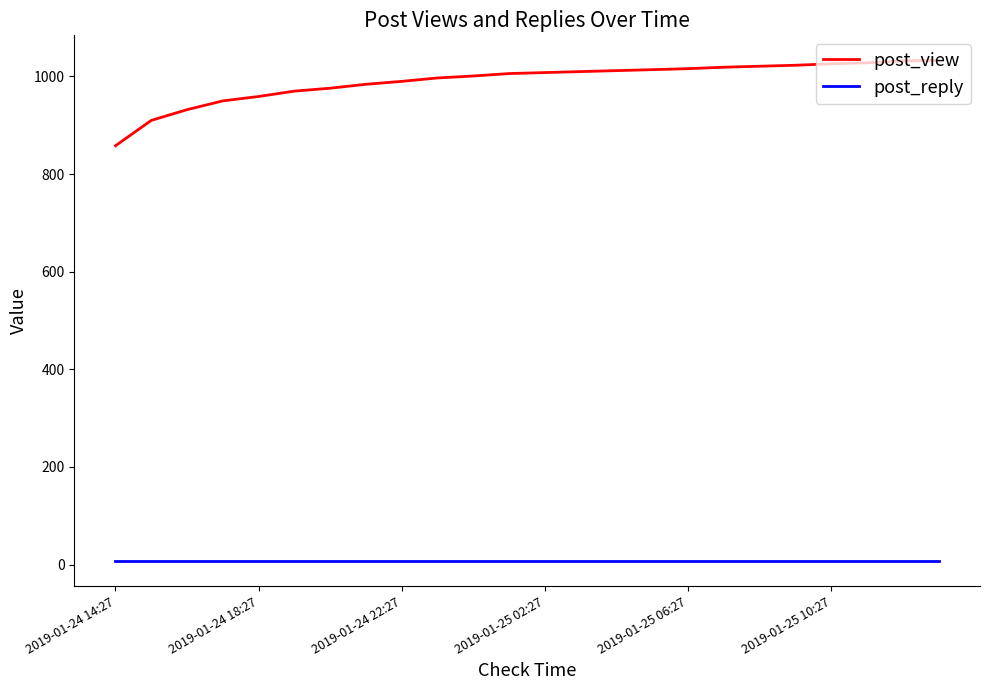

True or false: post_view and post_reply intersect in this chart.

False